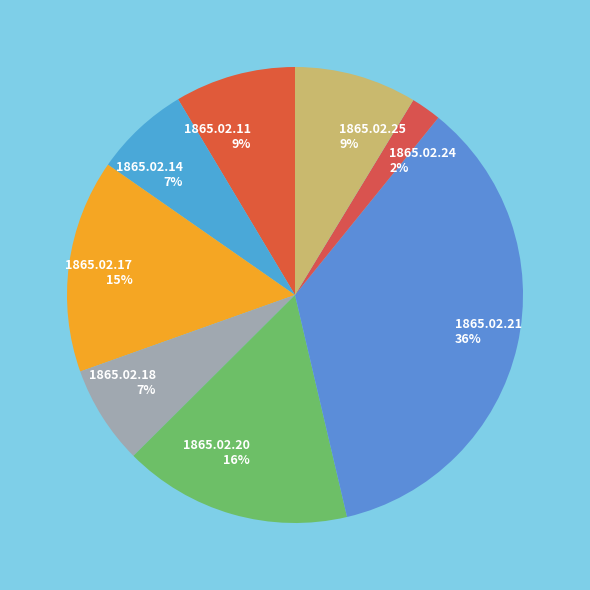

What percentage is the 1865.02.14 slice, to the nearest percent?

7%